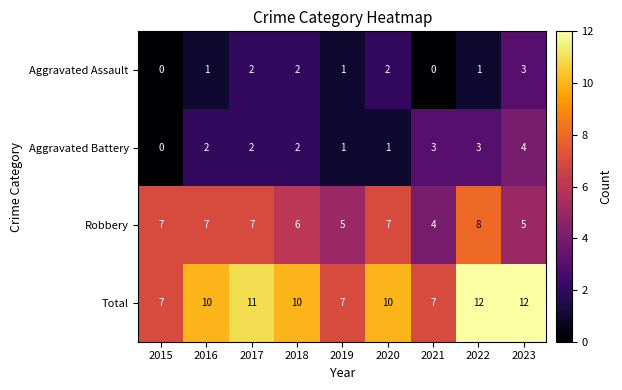

The value of Robbery at 2019 is 5. True or false?

True